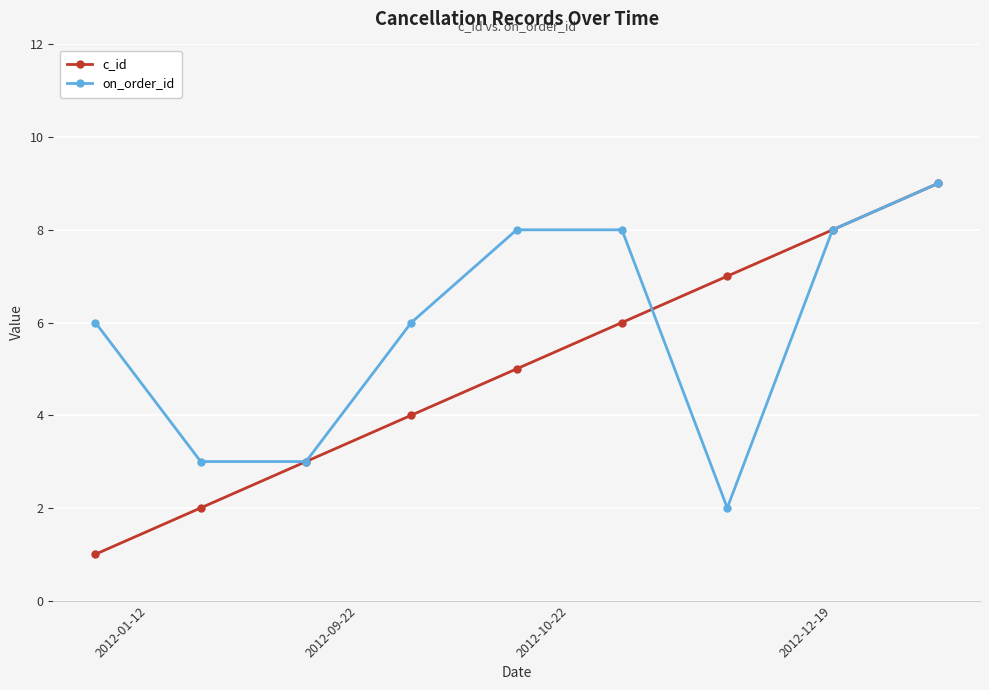

What is the maximum value for c_id?

9